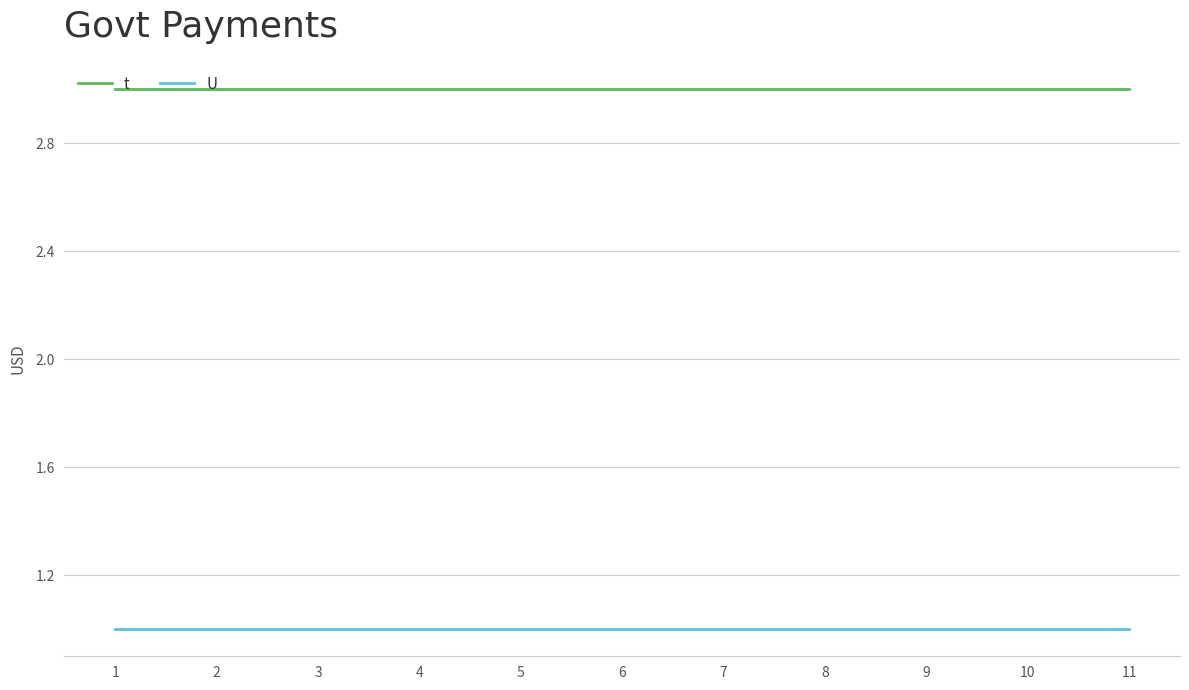

List the series in order of their peak value, highest first.

t, U